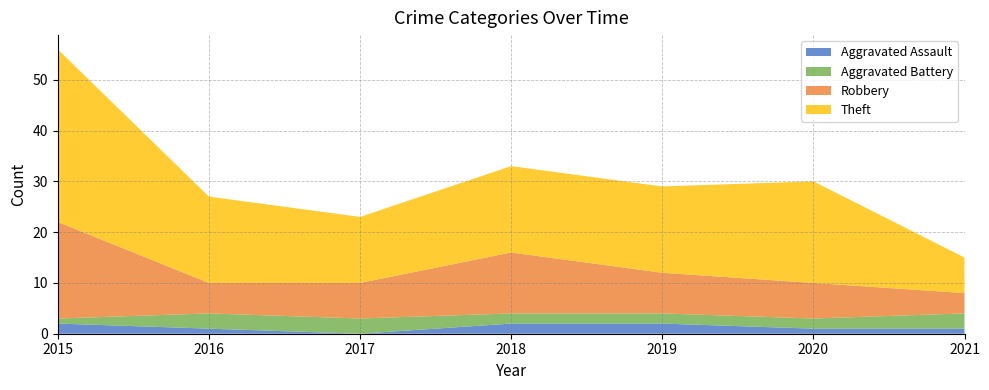

Reading right to left, transcribe all the data shown in this chart.

Aggravated Assault: 2021=1	2020=1	2019=2	2018=2	2017=0	2016=1	2015=2
Aggravated Battery: 2021=3	2020=2	2019=2	2018=2	2017=3	2016=3	2015=1
Robbery: 2021=4	2020=7	2019=8	2018=12	2017=7	2016=6	2015=19
Theft: 2021=7	2020=20	2019=17	2018=17	2017=13	2016=17	2015=34